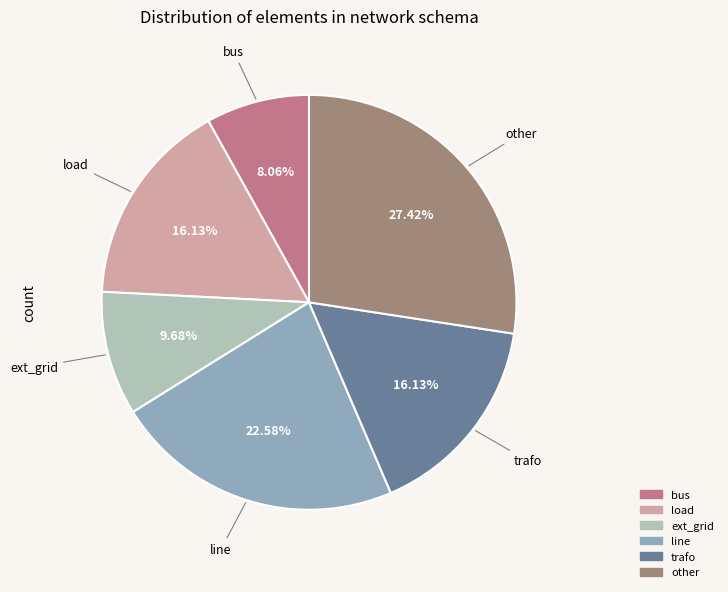

To the nearest percent, what percentage of the pie is load?

16%